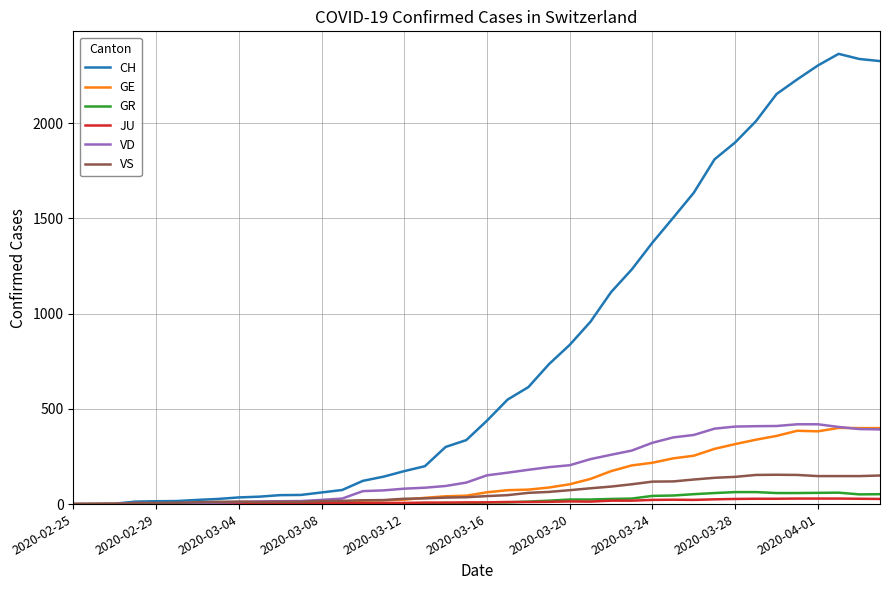

Which series has the largest total across all categories?

CH